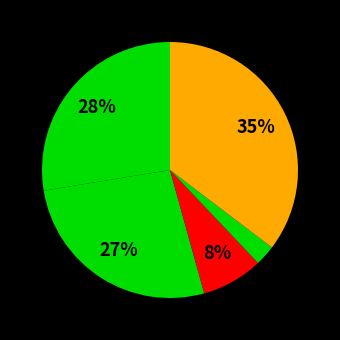

How many slices are in this pie chart?

5